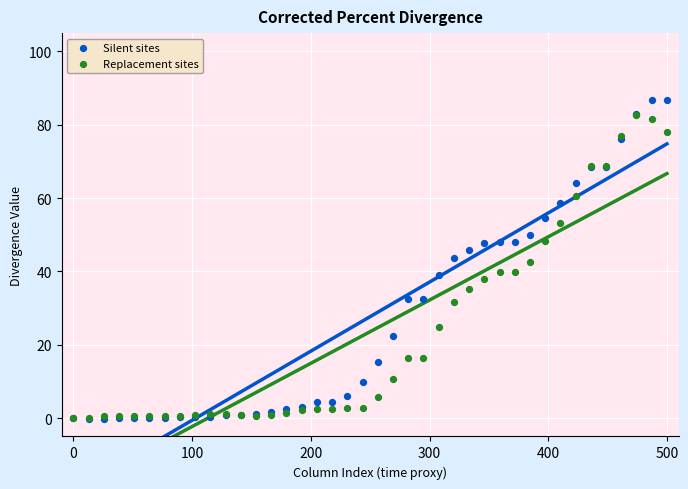

Which series reaches the maximum Y coordinate?

Silent sites